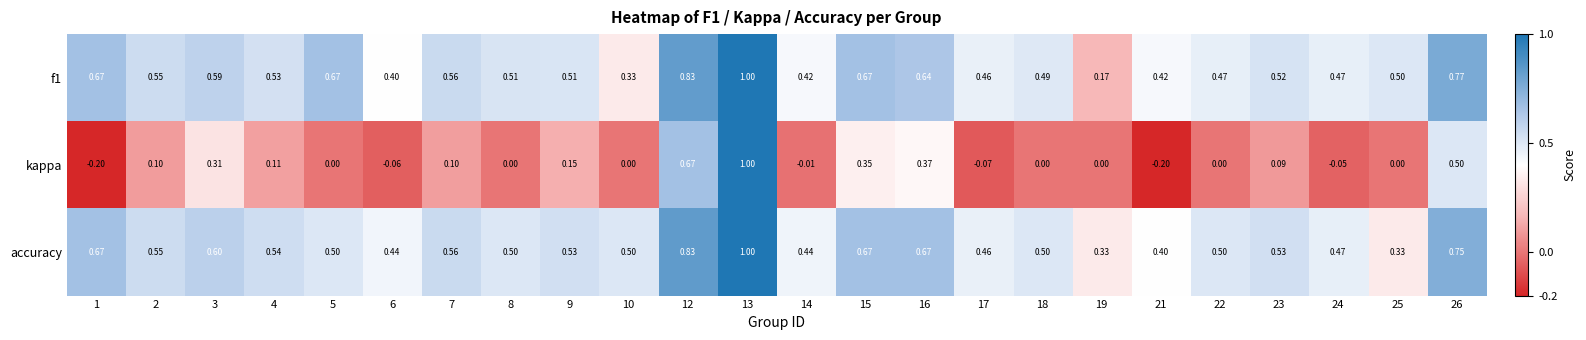

At which category is the sum across all series the highest?

13